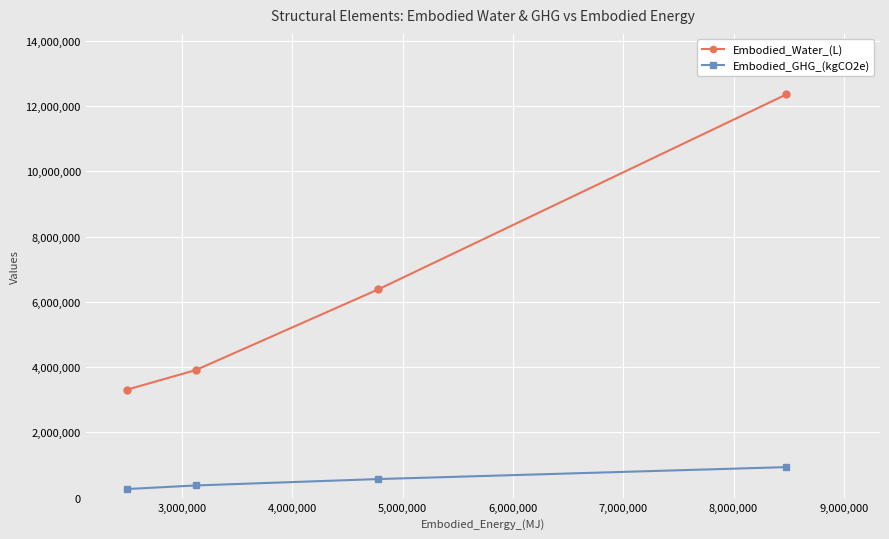

Which series has the widest spread of values?

Embodied_Water_(L)